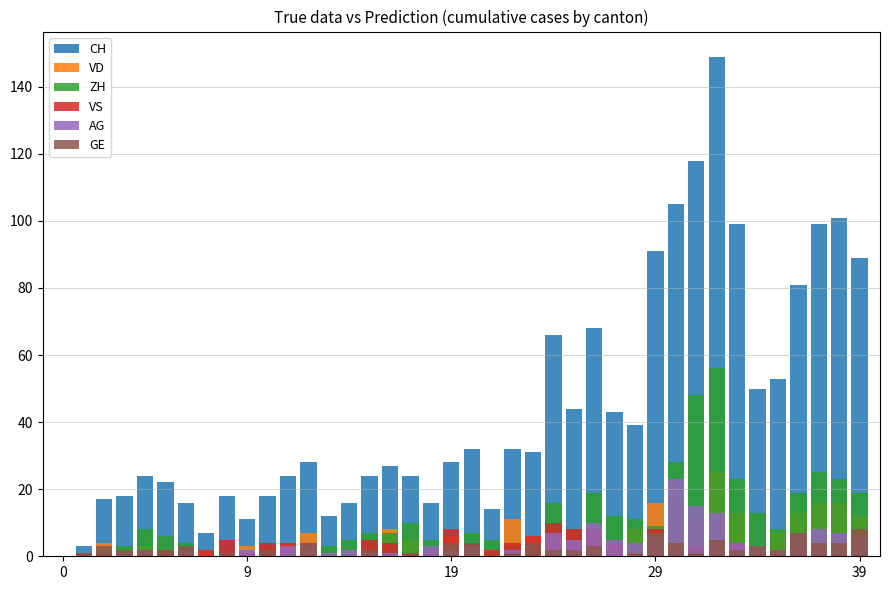

What is the difference between the highest and lowest values at 7?

7